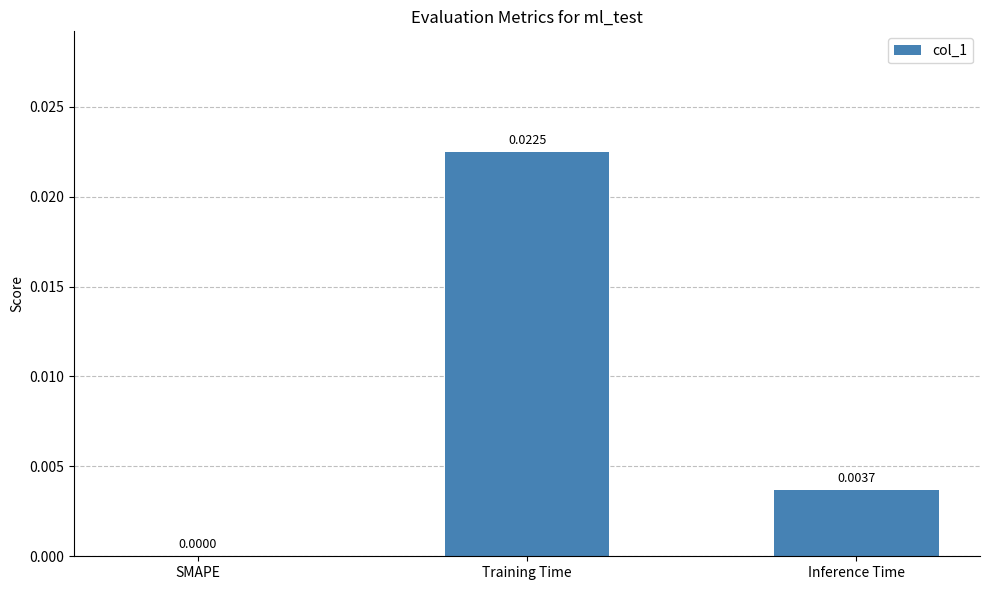

Which has a higher value, Training Time or SMAPE?

Training Time